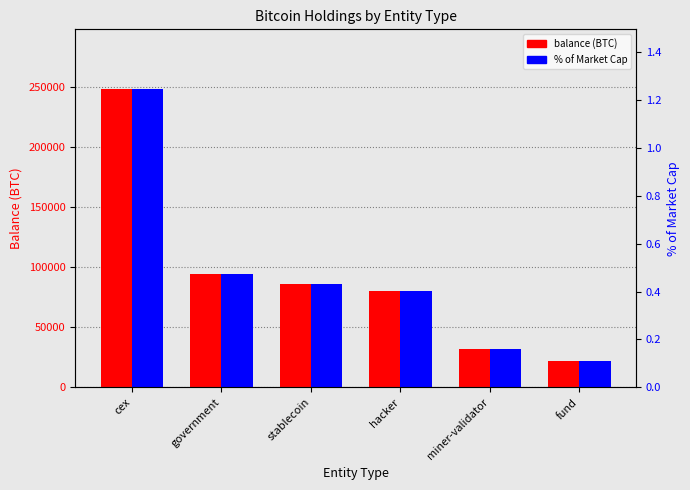

Reading right to left, list all the values displayed in this chart.

balance (BTC): 21690.6	31643.4	79957.3	86335.5	94643.5	248597.6
% of Cap: 0.1	0.2	0.4	0.4	0.5	1.2